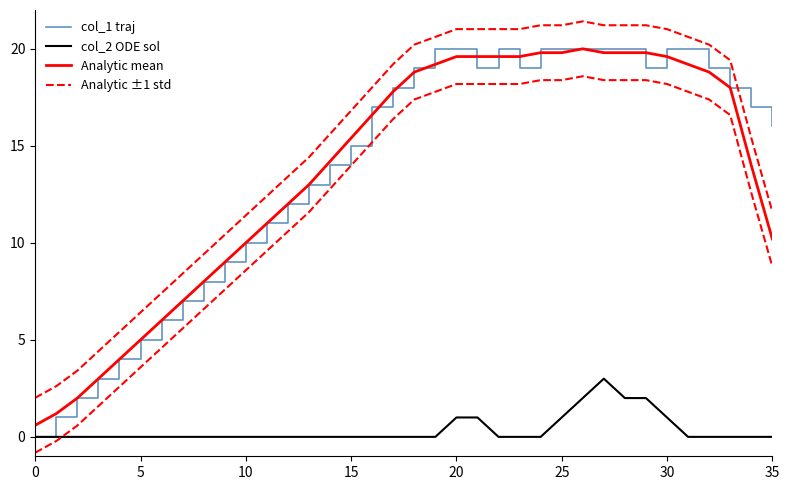

What is the difference between the maximum and minimum values in the Analytic mean series?

19.4